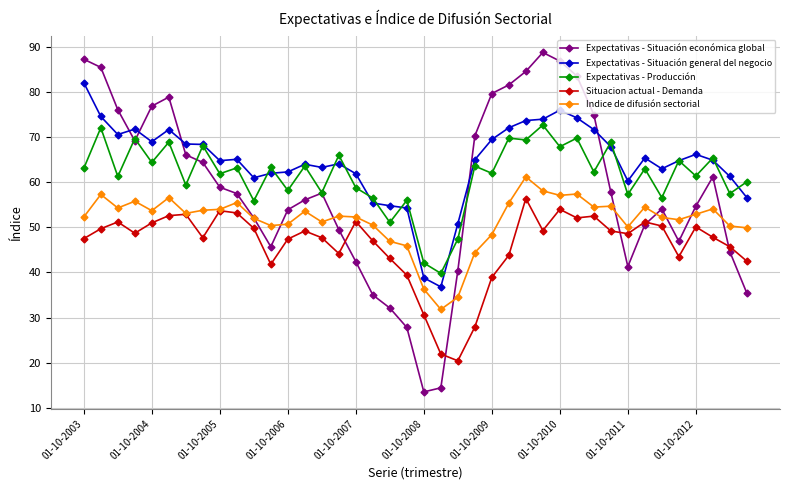

True or false: Situacion actual - Demanda has more than 1 interior local peaks.

True